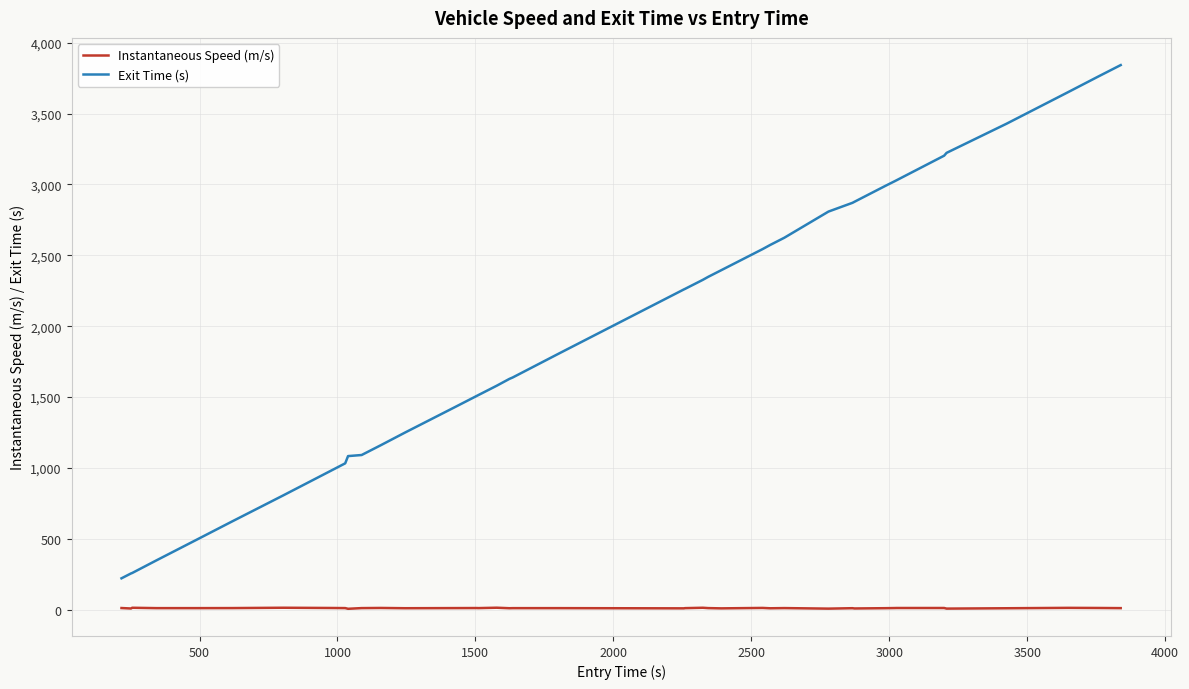

Rank the series by their average value, from highest to lowest.

Exit Time (s), Instantaneous Speed (m/s)